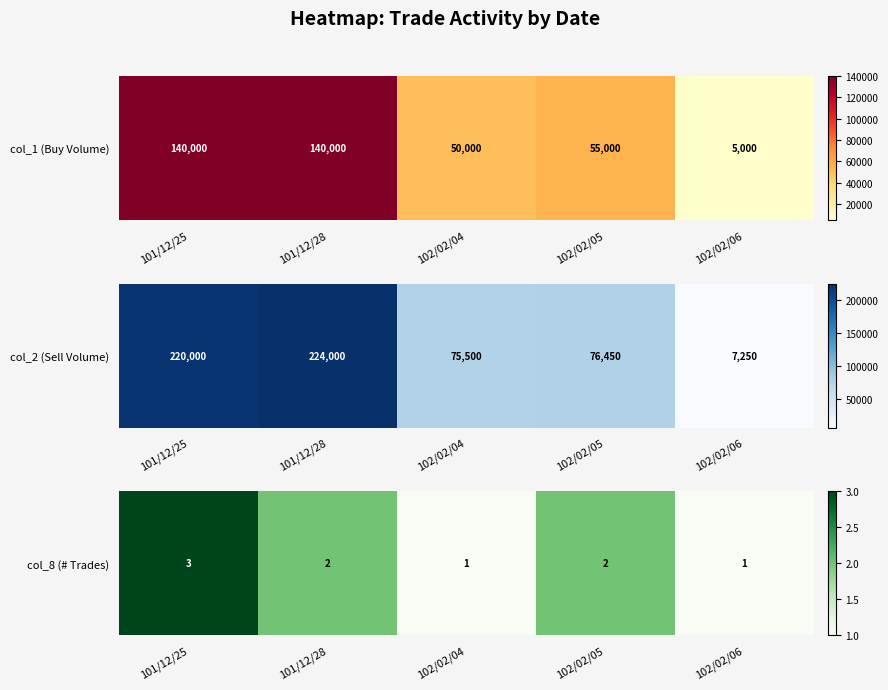

How many data points are less than 2?

2